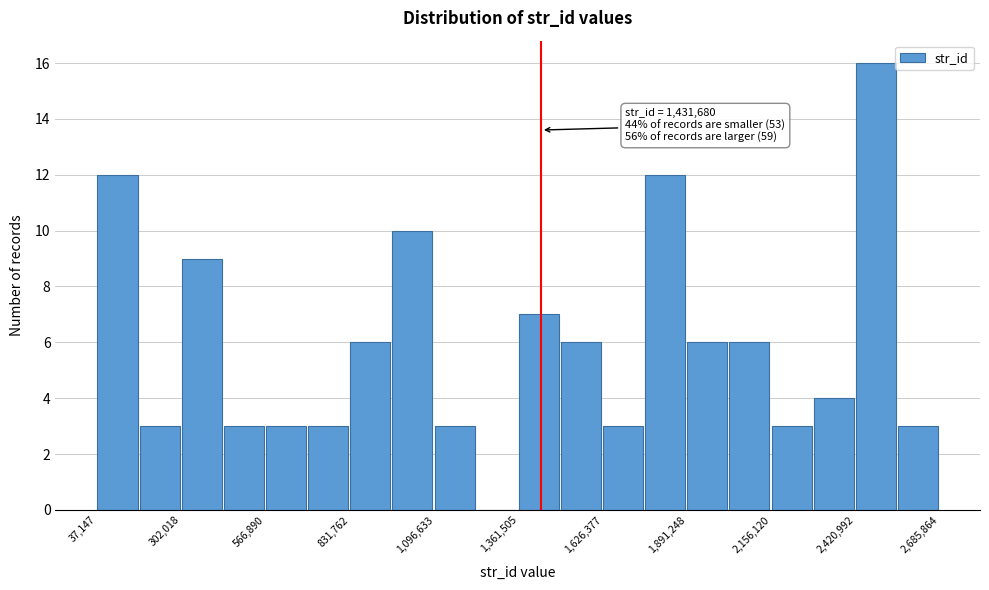

Around what value on the x-axis is the tallest bar? Give the approximate position of its centre, as read against the axis.

2500000